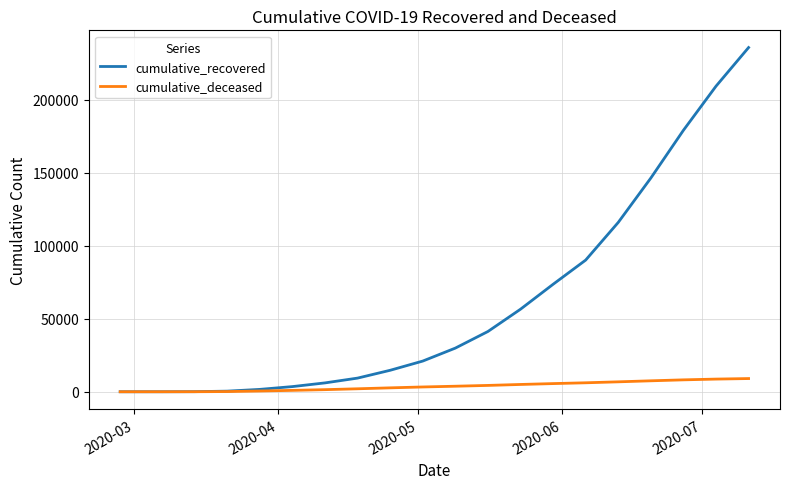

List the series in order of their overall mean, highest first.

cumulative_recovered, cumulative_deceased